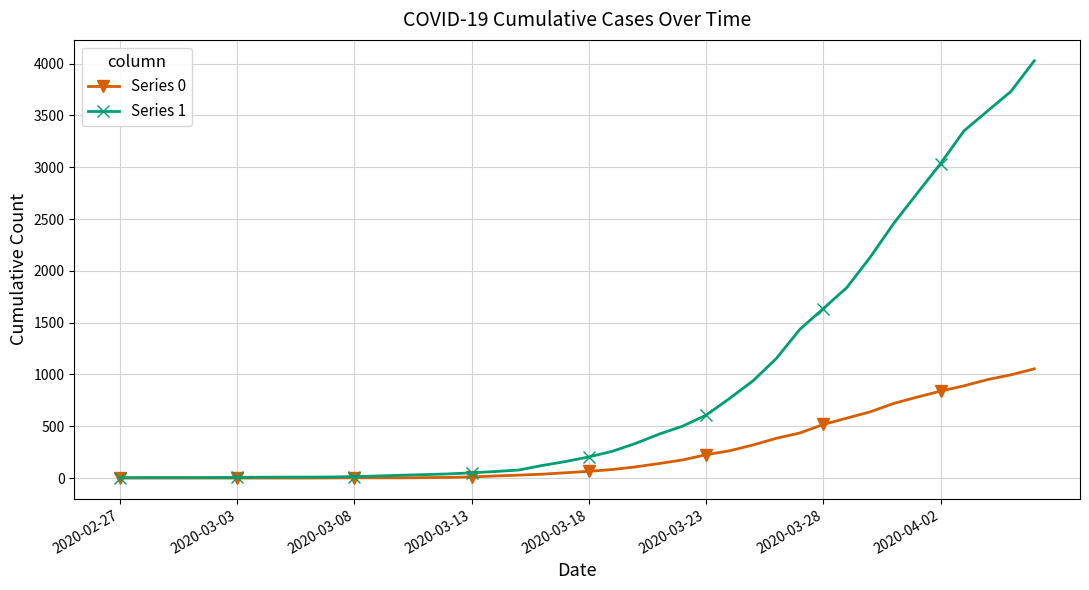

Which series has the largest range (max minus min)?

Series 1